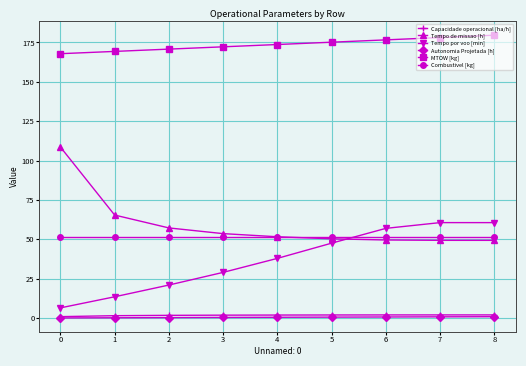

What is the difference between the maximum and minimum values in the Autonomia Projetada [h] series?

0.8